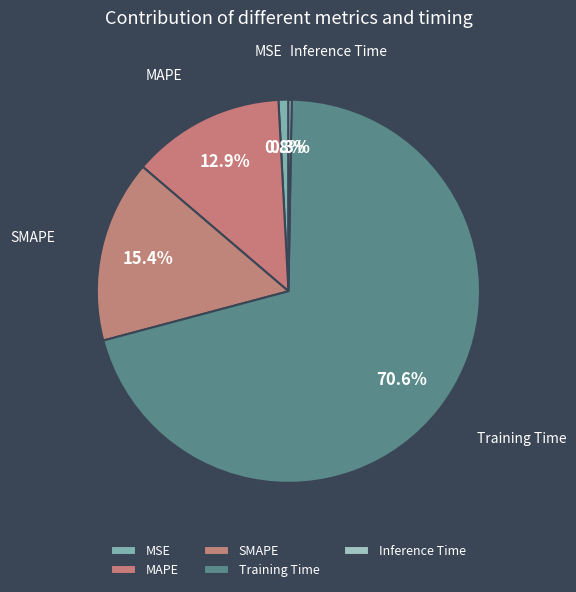

Does Training Time account for over 50% of the chart?

Yes